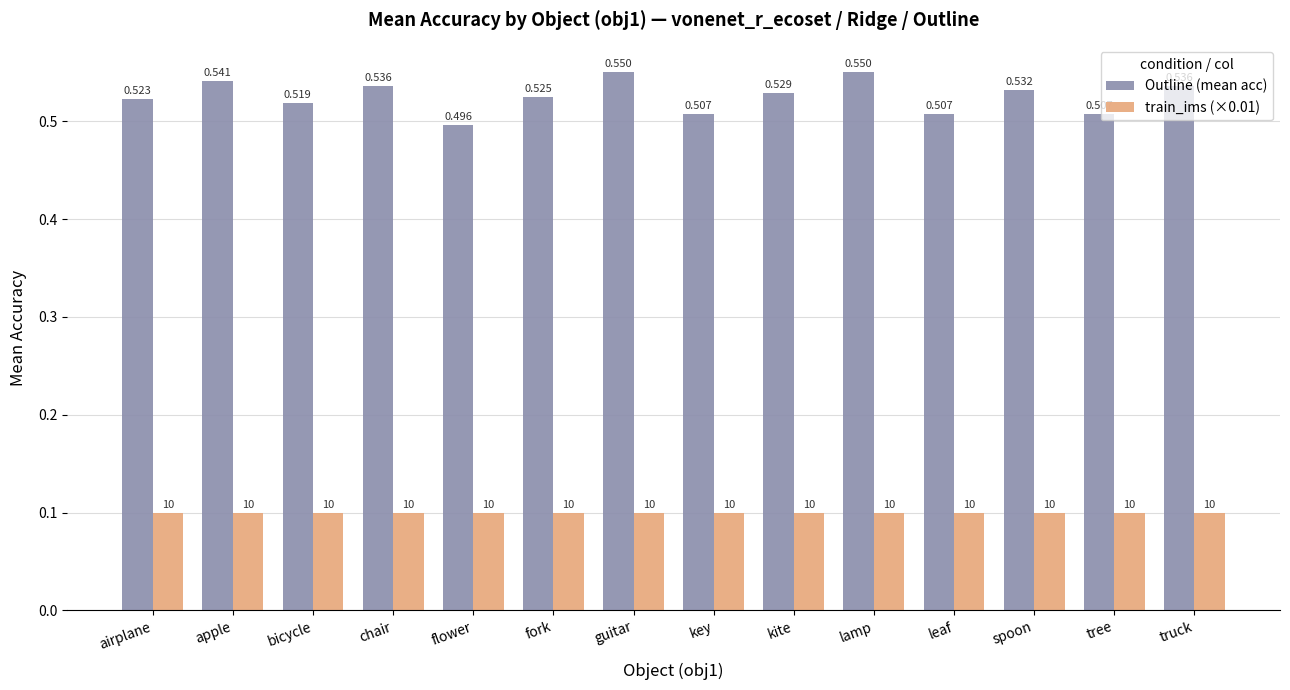

The value of train_ims (×0.01) at leaf is 0.0. True or false?

False